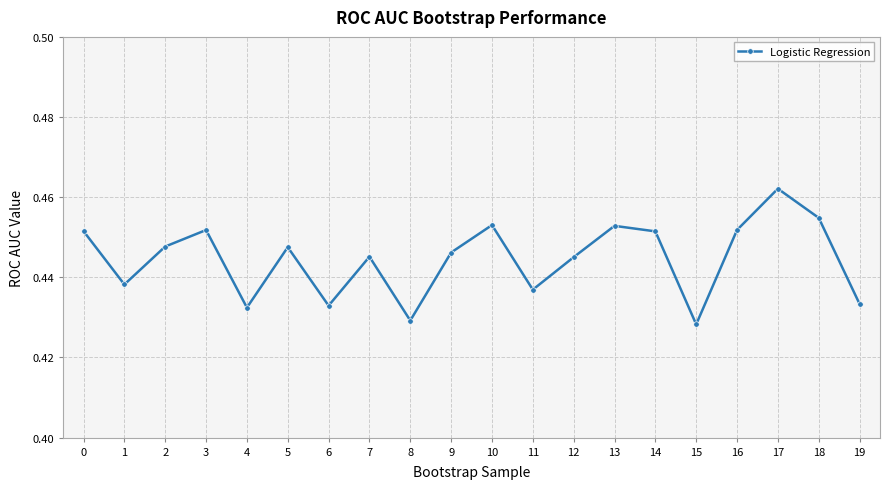

The value at 12 is 0.2. True or false?

False